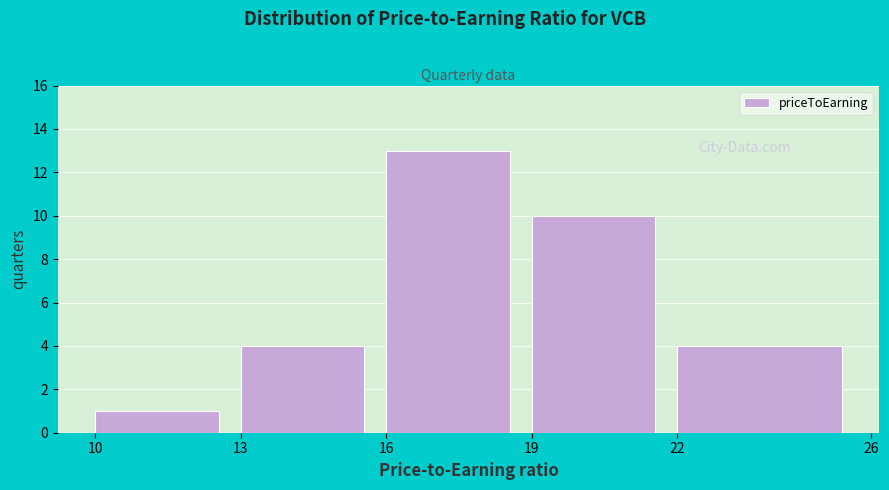

Reading left to right, transcribe this chart: for each bar, give the range it covers on the x-axis and its height. The values are not printed on the chart, so give them approximately, as read against the axis.

10 to 13: 1
13 to 16: 4
16 to 19: 13
19 to 22: 10
22 to 26: 4